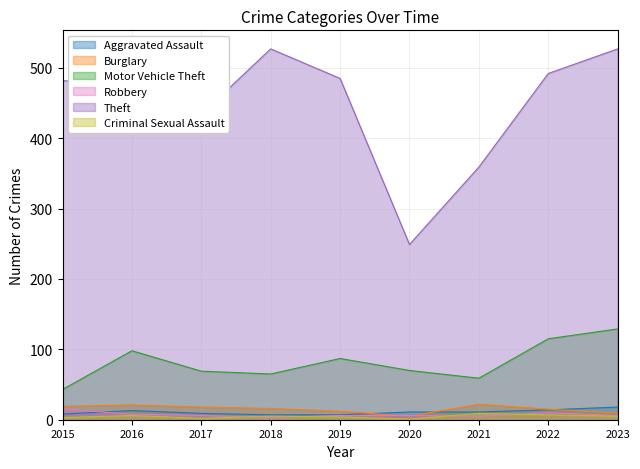

Rank the series at 2020 from lowest to highest value.

Criminal Sexual Assault, Burglary, Robbery, Aggravated Assault, Motor Vehicle Theft, Theft